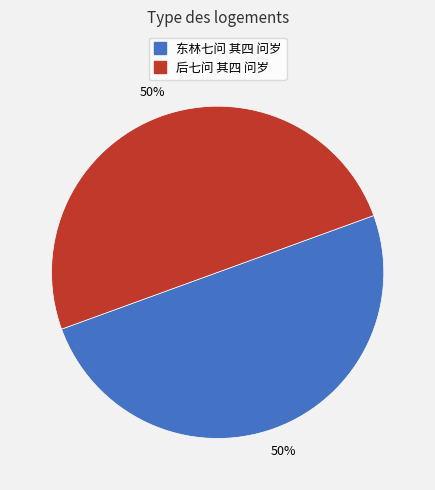

How many segments does this pie chart have?

2